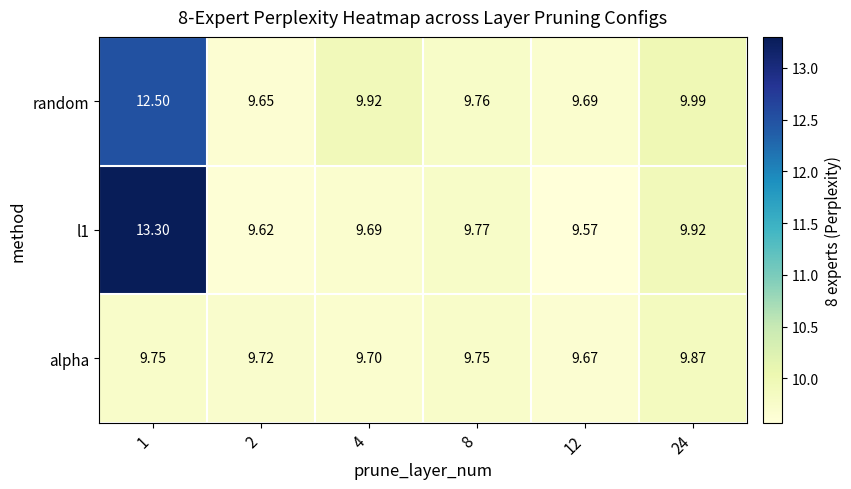

Rank the series at 8 from highest to lowest value.

l1, random, alpha